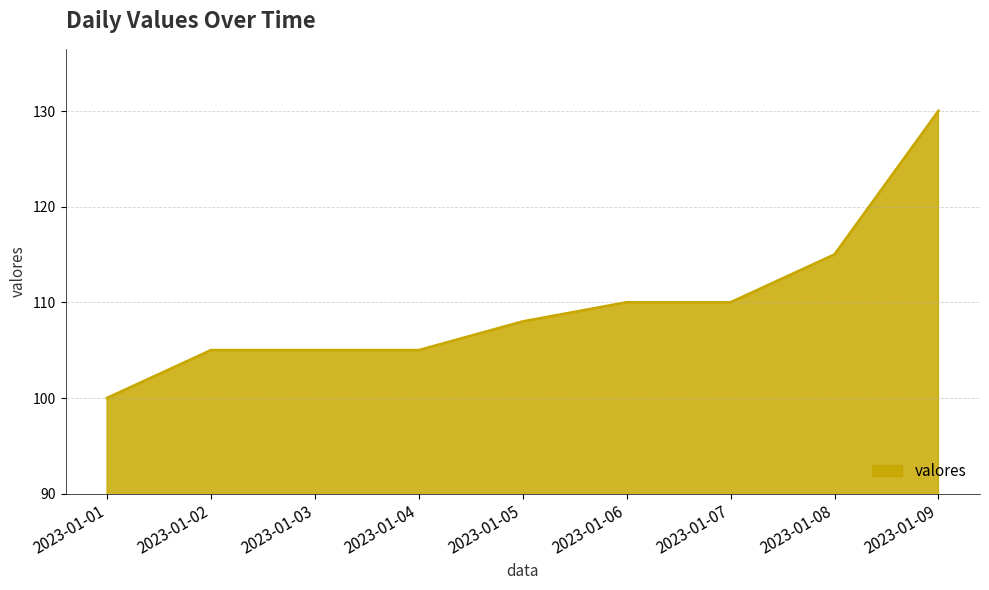

Which has a higher value, 2023-01-08 or 2023-01-09?

2023-01-09